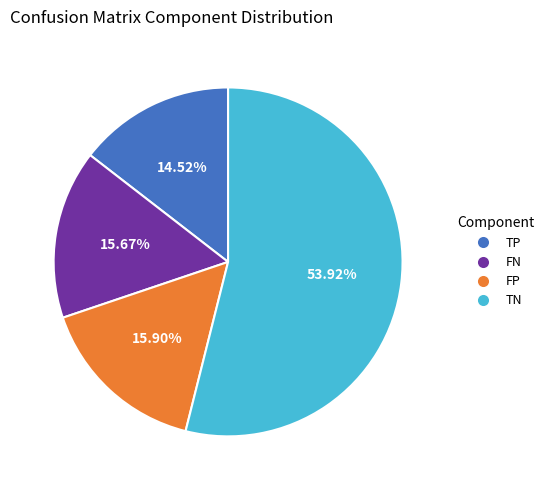

Does any single category account for the majority?

Yes